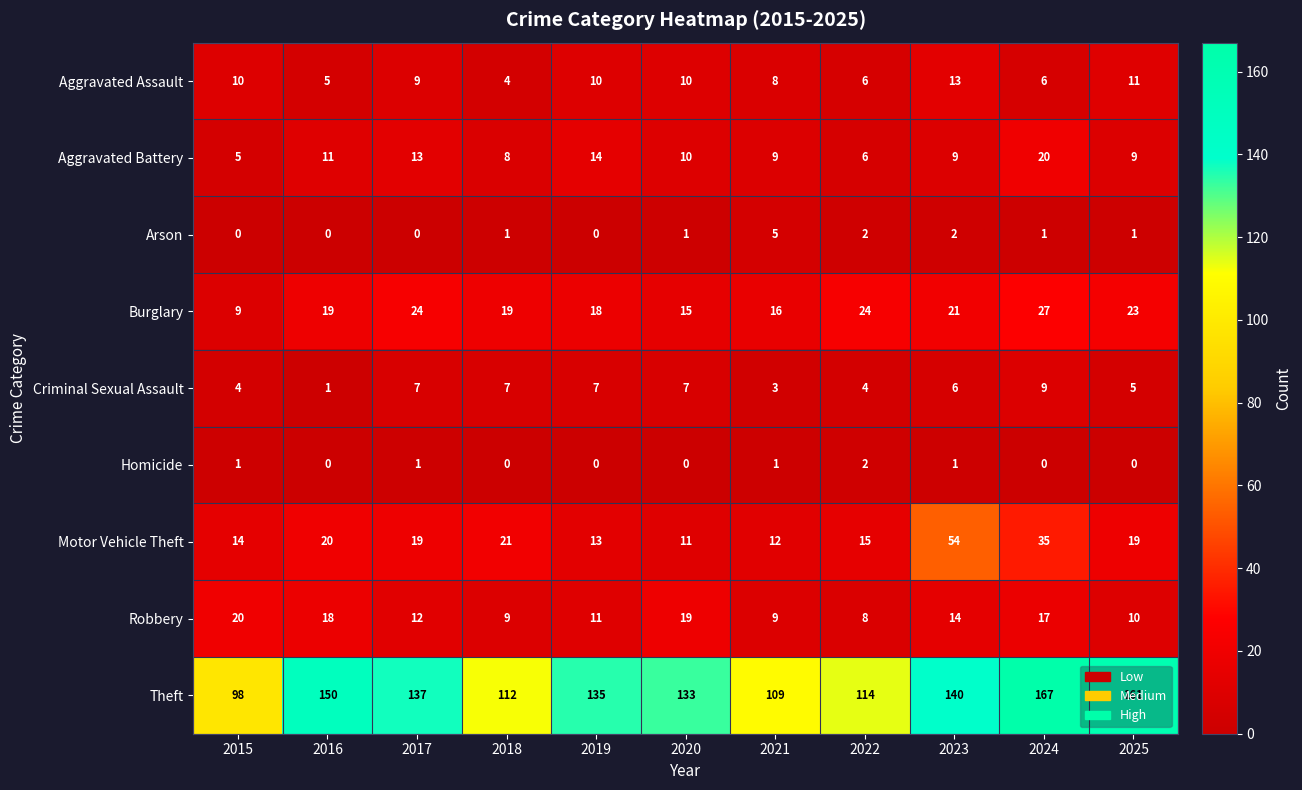

Count the Criminal Sexual Assault values in the range 4 to 7.

8